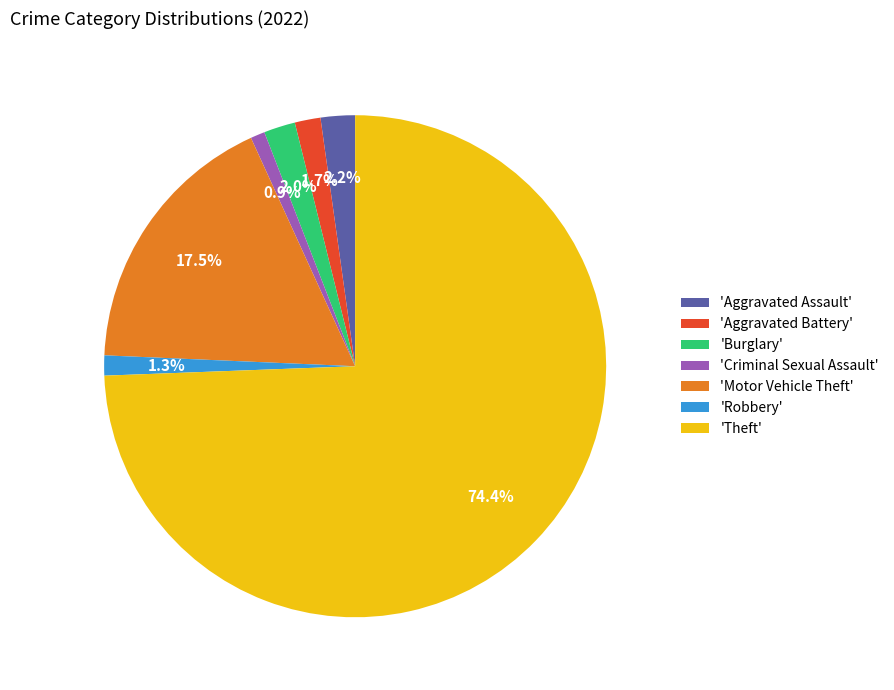

Which slice is the largest?

'Theft'